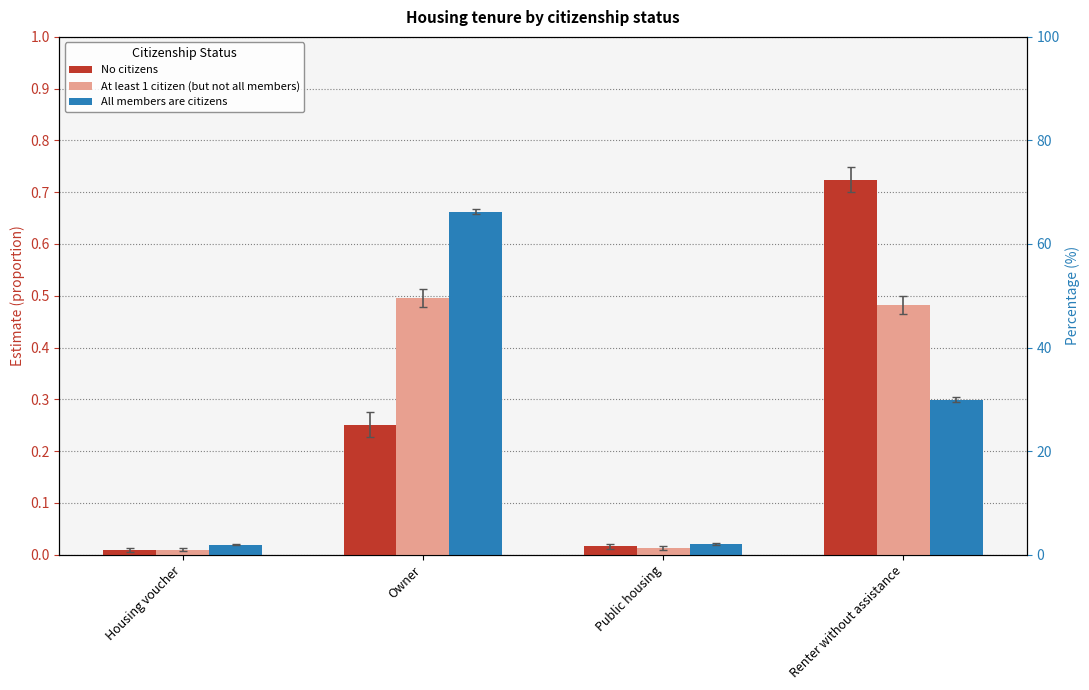

Which has a higher value, Public housing or Housing voucher?

Public housing